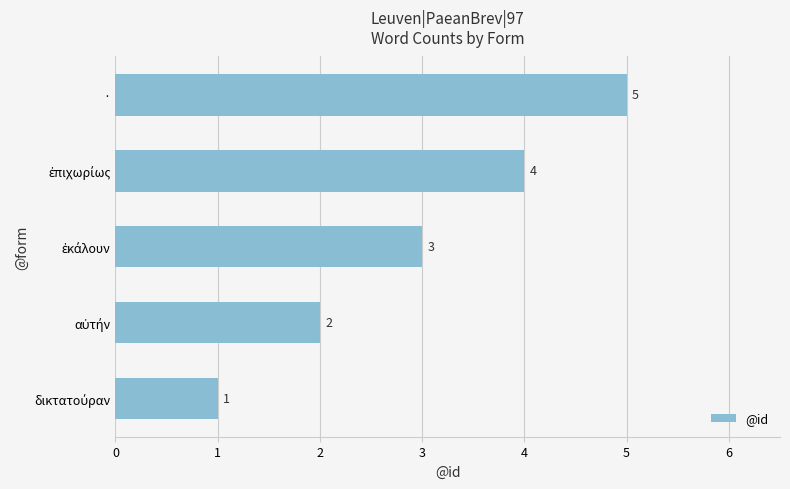

How many data points does each series have?

5